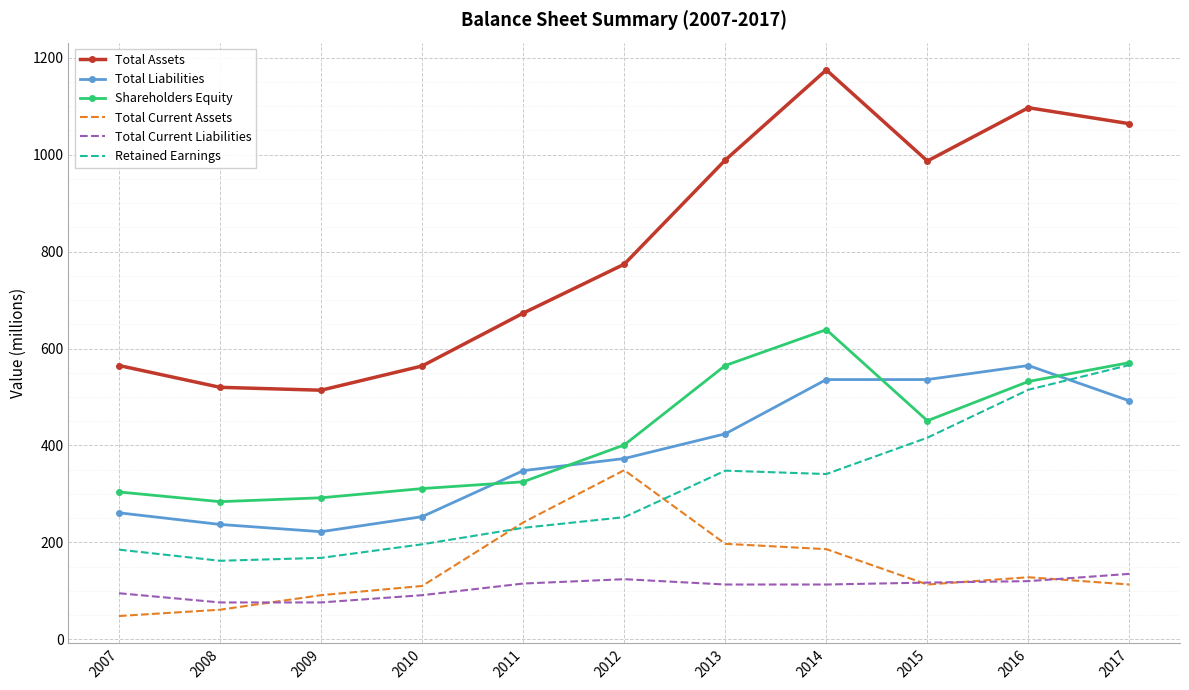

Rank the series at 2014 from highest to lowest value.

Total Assets, Shareholders Equity, Total Liabilities, Retained Earnings, Total Current Assets, Total Current Liabilities